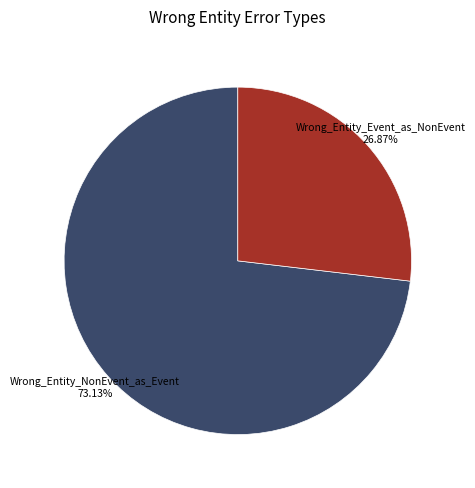

Combined, do Wrong_Entity_NonEvent_as_Event and Wrong_Entity_Event_as_NonEvent account for over 50%?

Yes